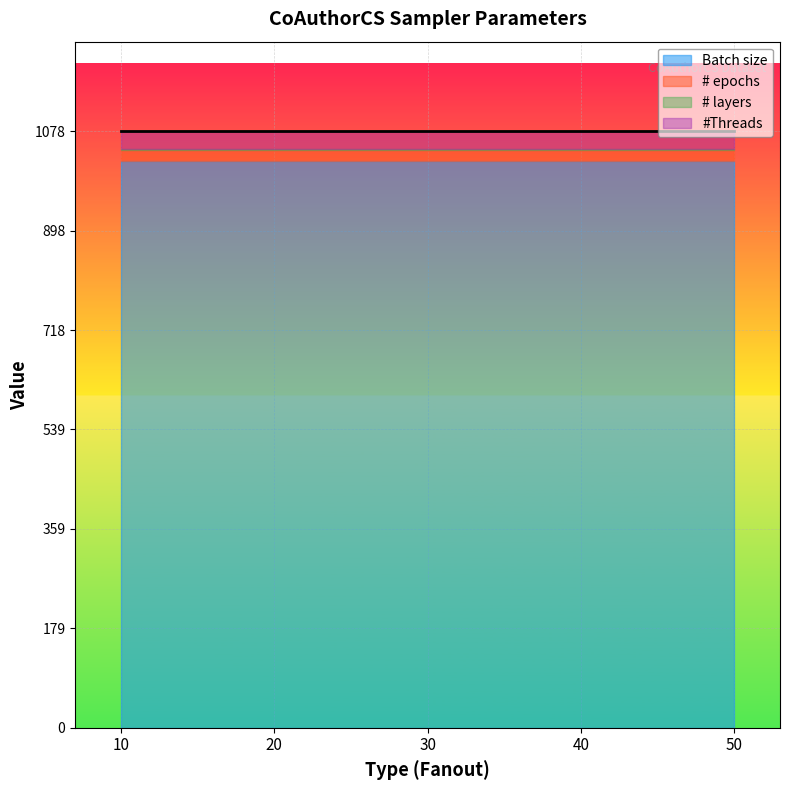

Which category has the lowest value across all series?

10